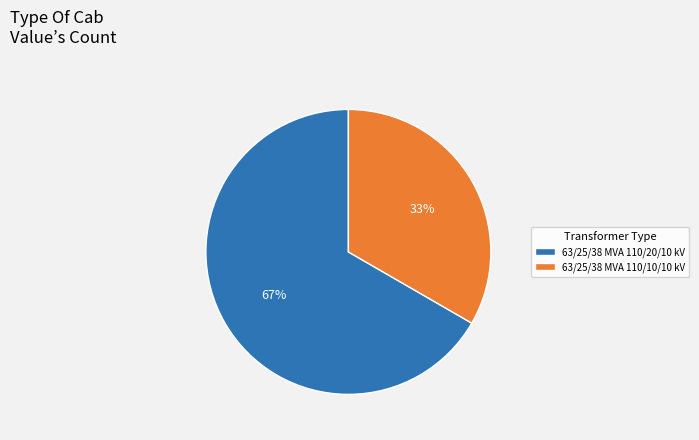

To the nearest percent, what is the combined percentage of 63/25/38 MVA 110/10/10 kV and 63/25/38 MVA 110/20/10 kV?

100%